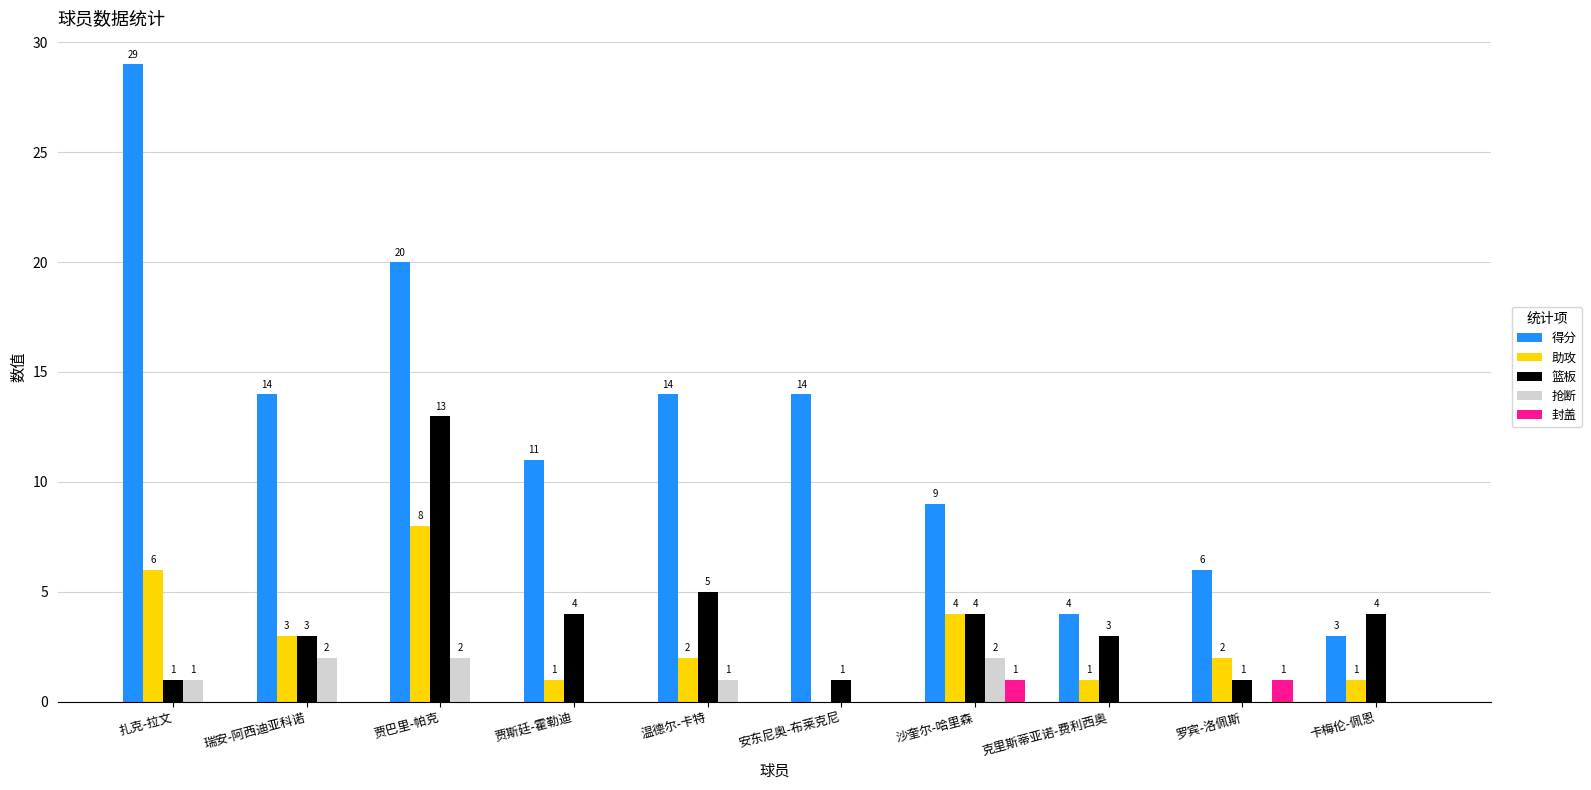

Count the number of categories in the chart.

10